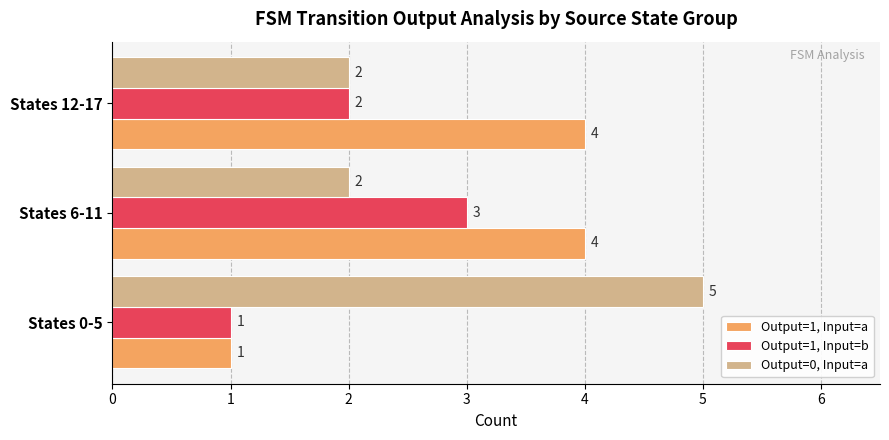

List the series in order of their peak value, highest first.

Output=0, Input=a, Output=1, Input=a, Output=1, Input=b